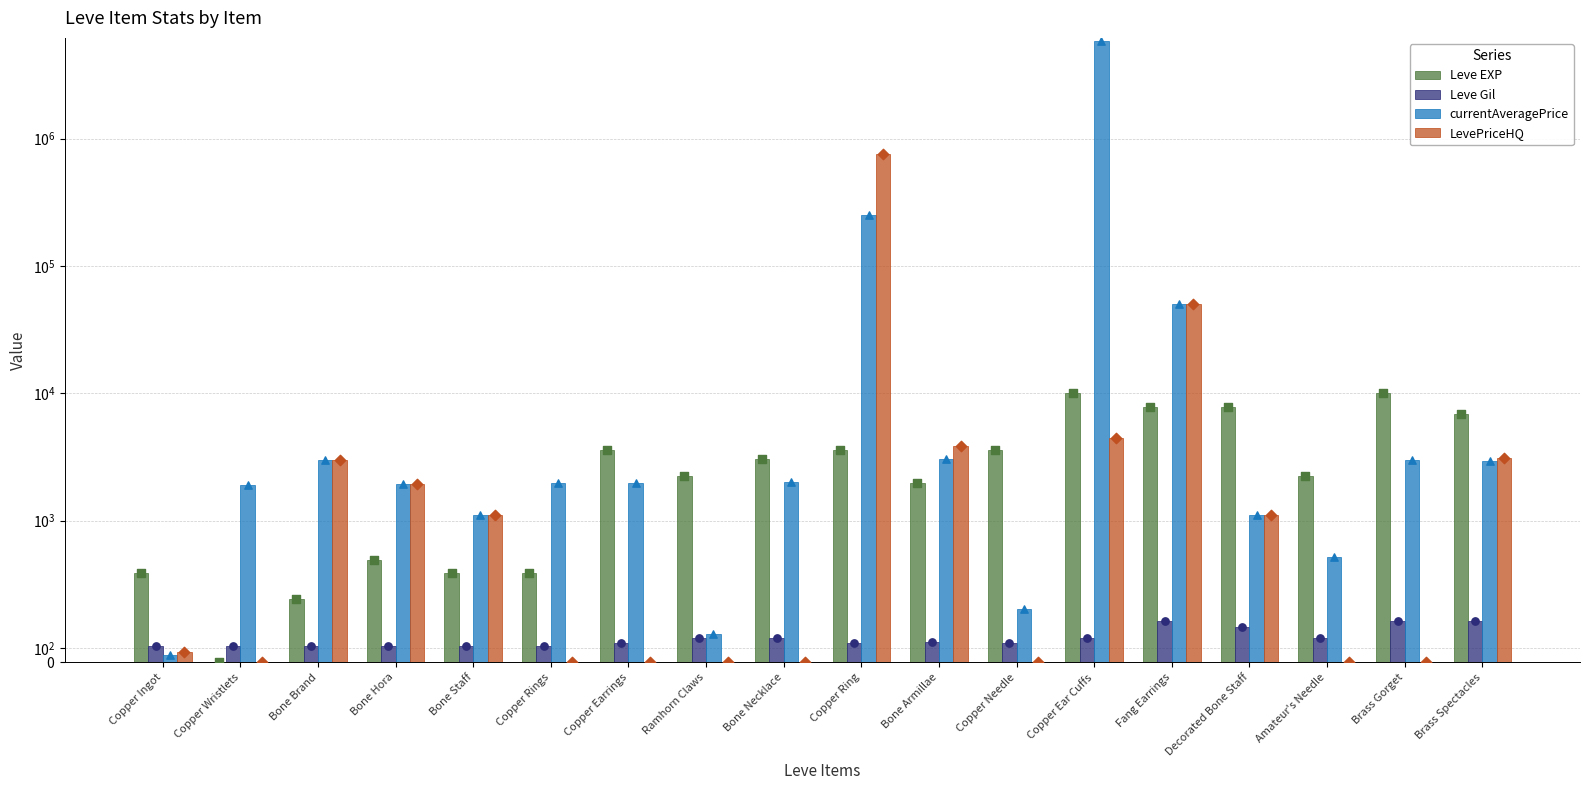

What is the total value across all series at Bone Brand?

6562